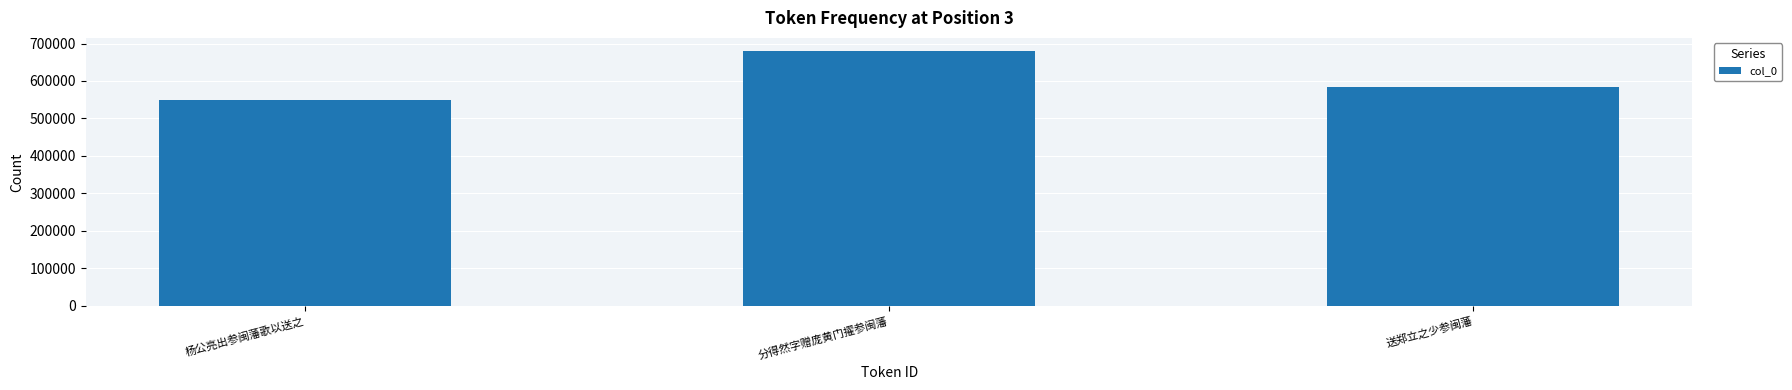

Rank the categories by value from highest to lowest.

分得然字赠庞黄门擢参闽藩, 送郑立之少参闽藩, 杨公亮出参闽藩歌以送之